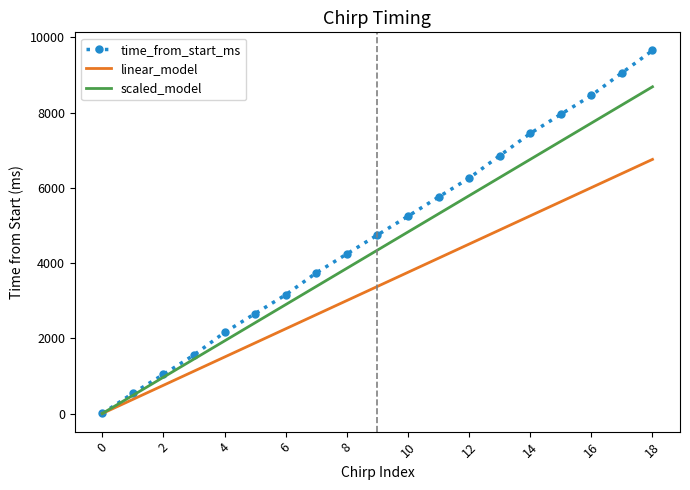

Which series has the largest range (max minus min)?

time_from_start_ms